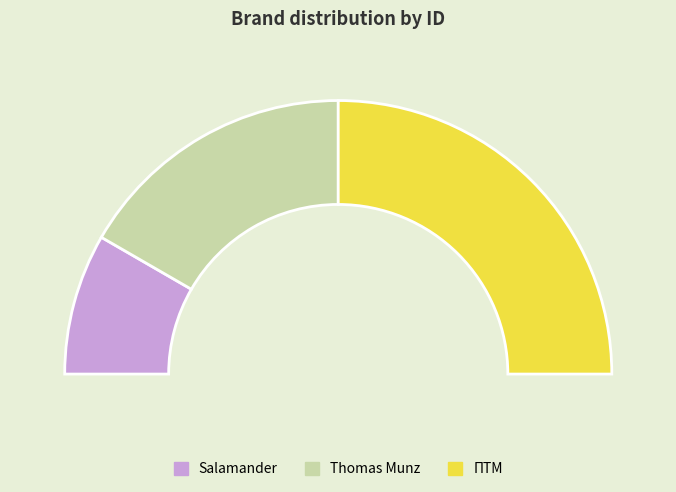

What is the largest slice in the pie chart?

ПТМ